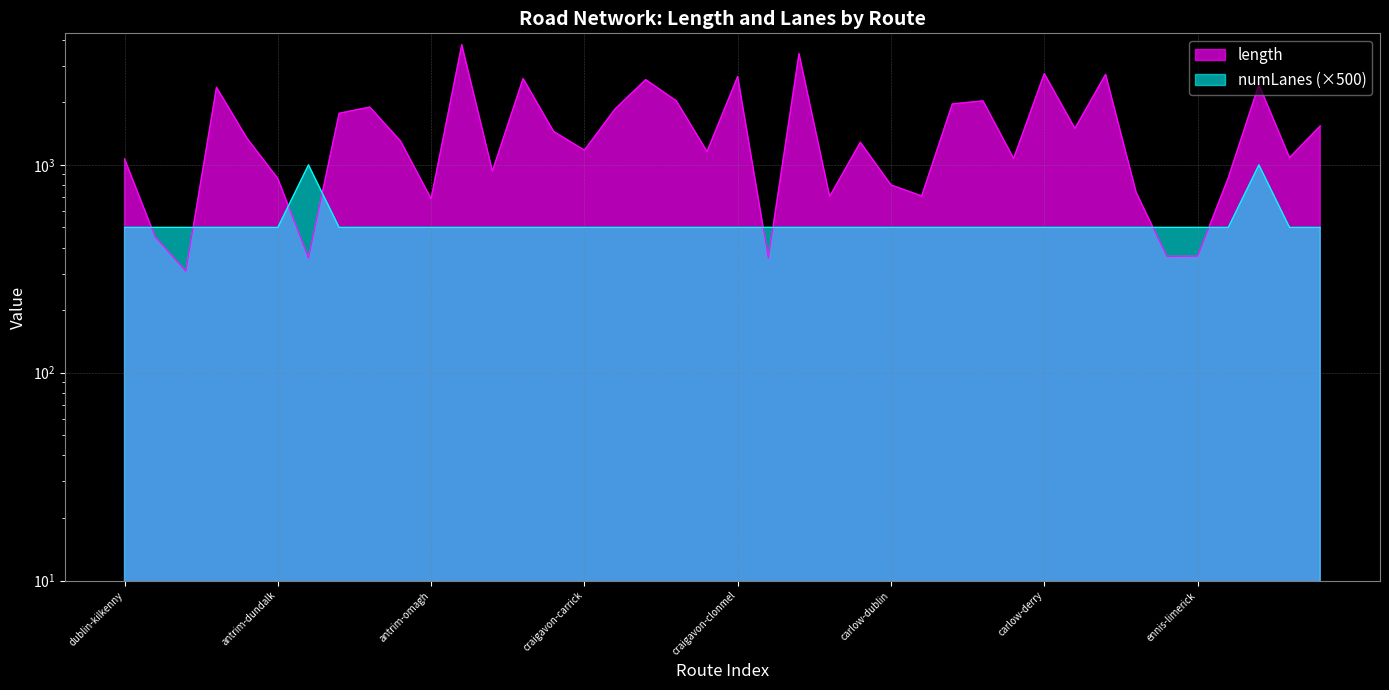

Count the number of data series in this chart.

2